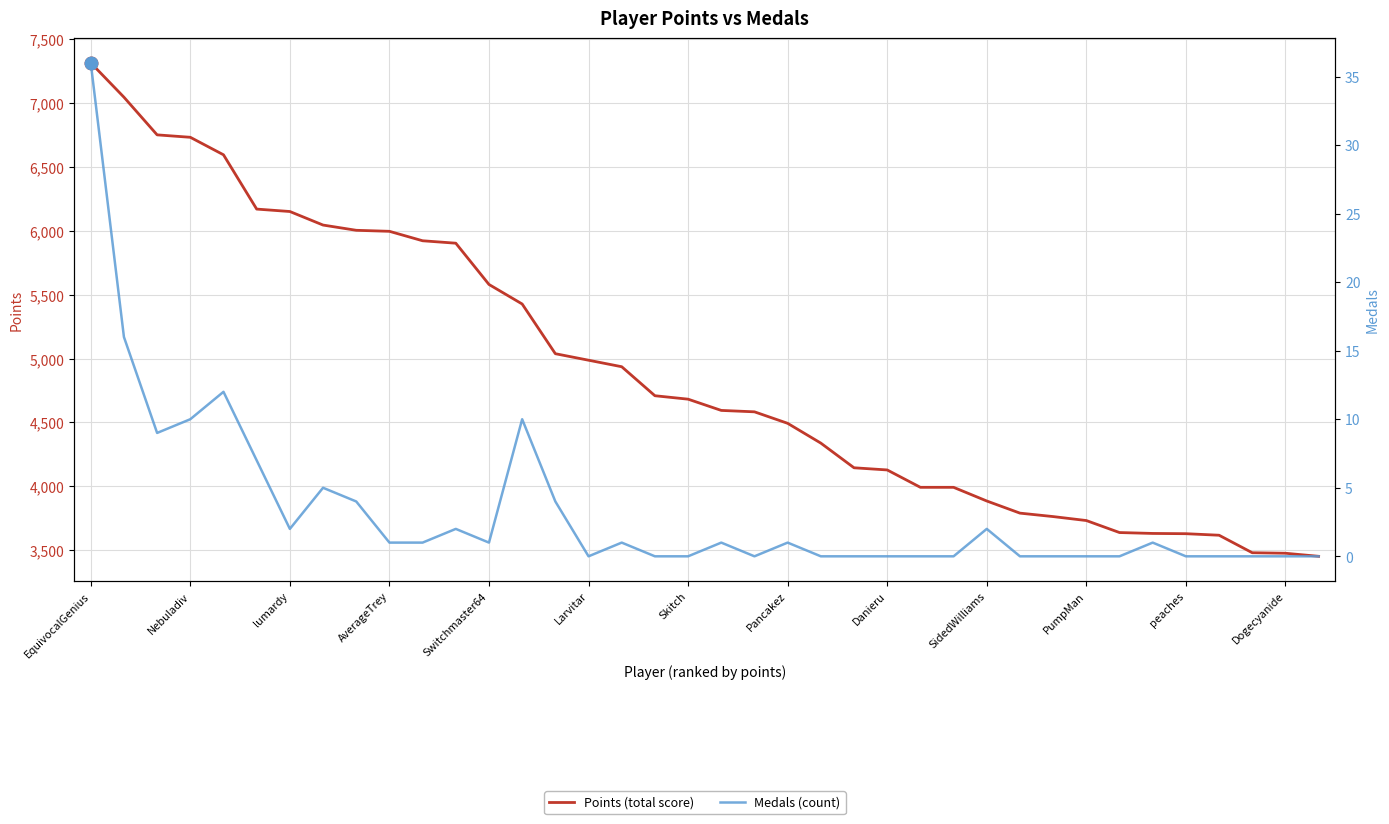

What is the value of the Points (total score) point at the 27th from the left?

3992